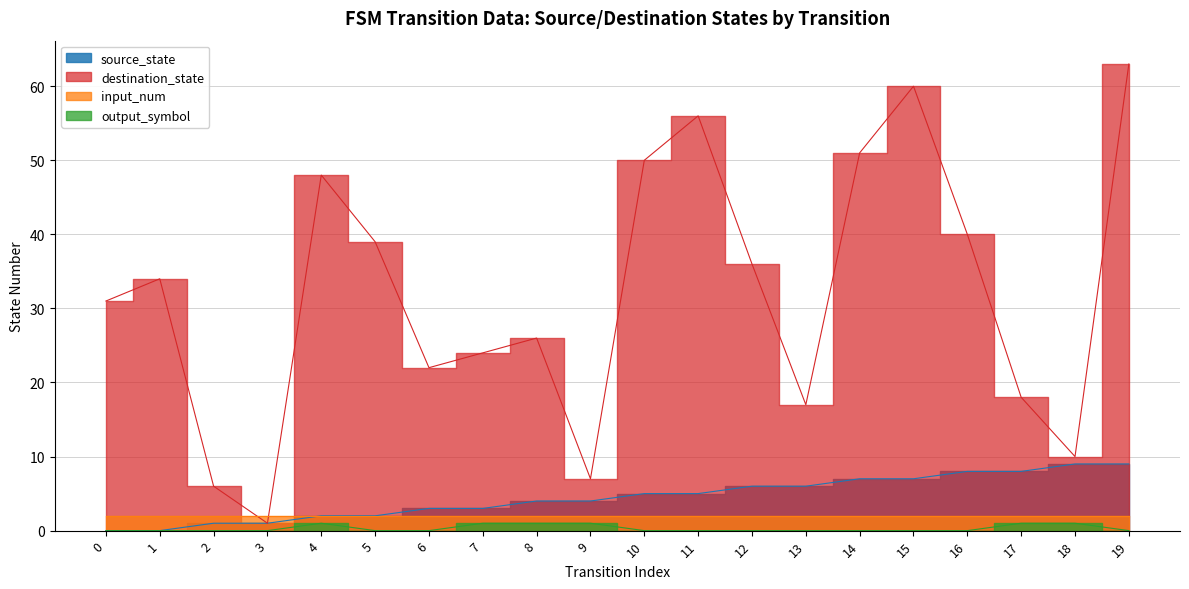

At which category does destination_state reach its first local peak?

1